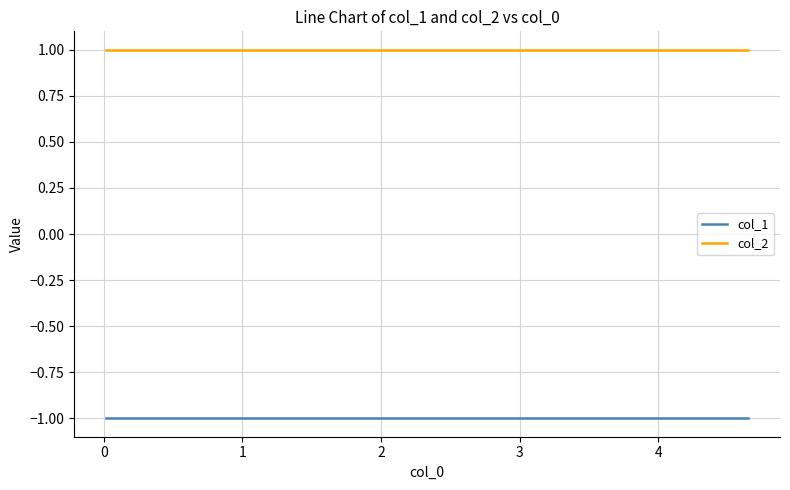

True or false: col_1 has more than 1 interior local peaks.

False